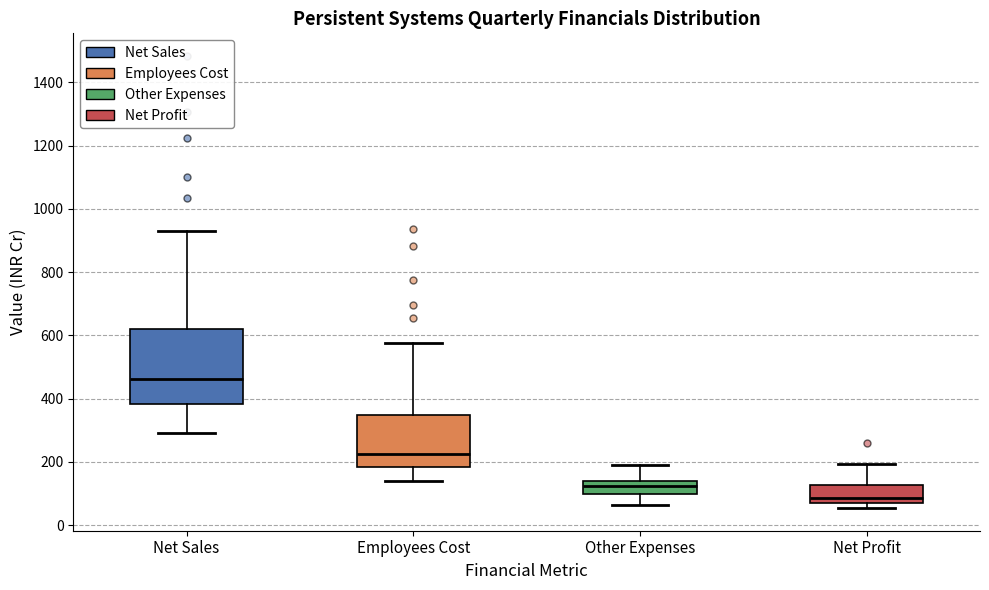

Which box's median line is the lowest?

Net Profit